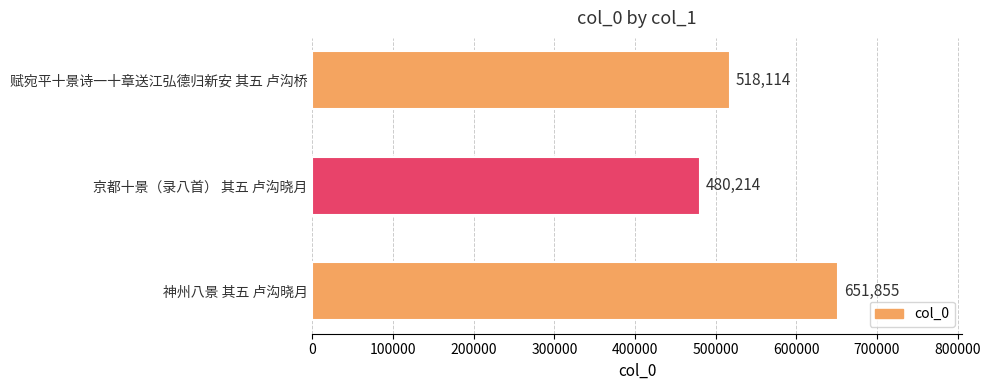

Read the value at 京都十景（录八首） 其五 卢沟晓月, to the nearest 100.

480200